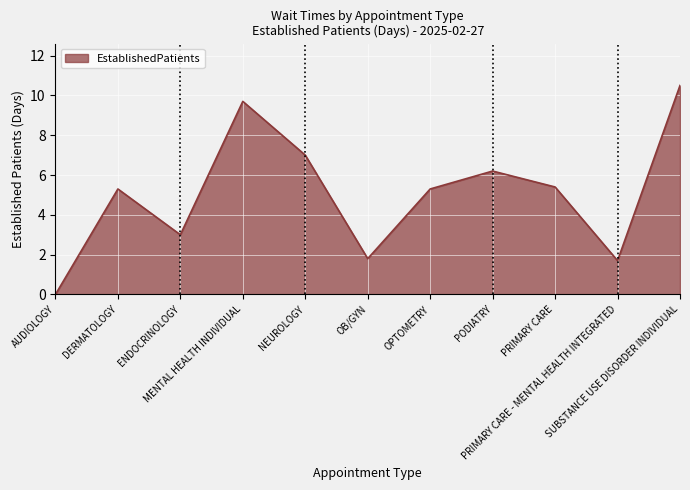

Reading right to left, transcribe all the data shown in this chart.

SUBSTANCE USE DISORDER INDIVIDUAL=10.5	PRIMARY CARE - MENTAL HEALTH INTEGRATED=1.7	PRIMARY CARE=5.4	PODIATRY=6.2	OPTOMETRY=5.3	OB/GYN=1.8	NEUROLOGY=7.0	MENTAL HEALTH INDIVIDUAL=9.7	ENDOCRINOLOGY=3.0	DERMATOLOGY=5.3	AUDIOLOGY=0.0